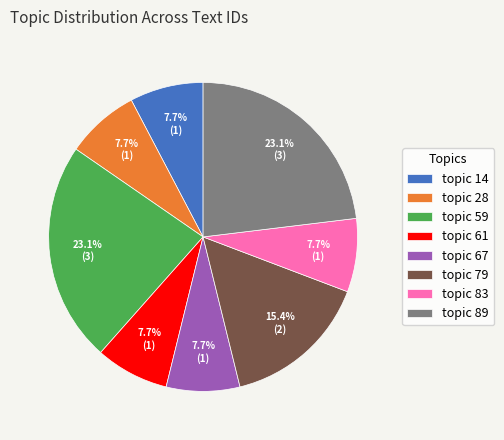

Which has a higher value, topic 28 or topic 59?

topic 59